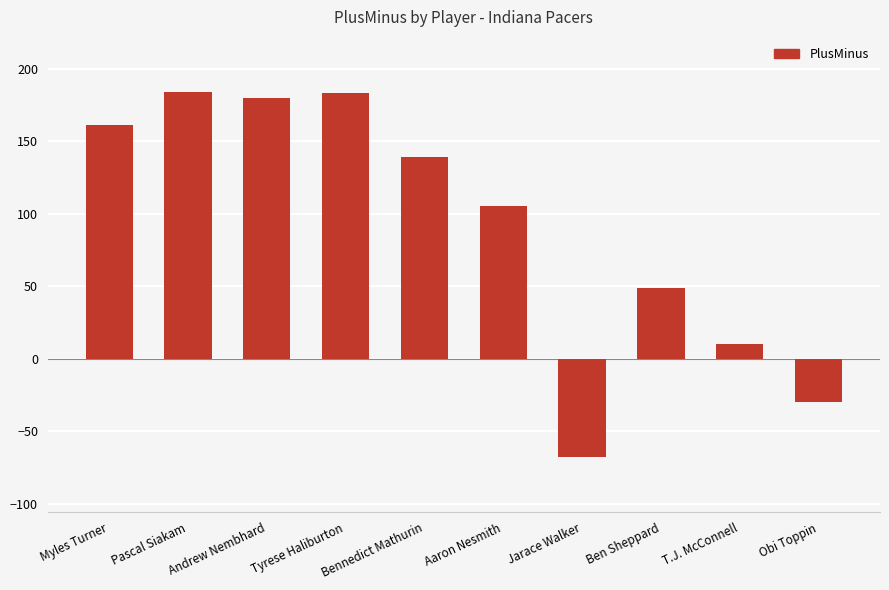

What is the value of the 6th bar from the left?

105